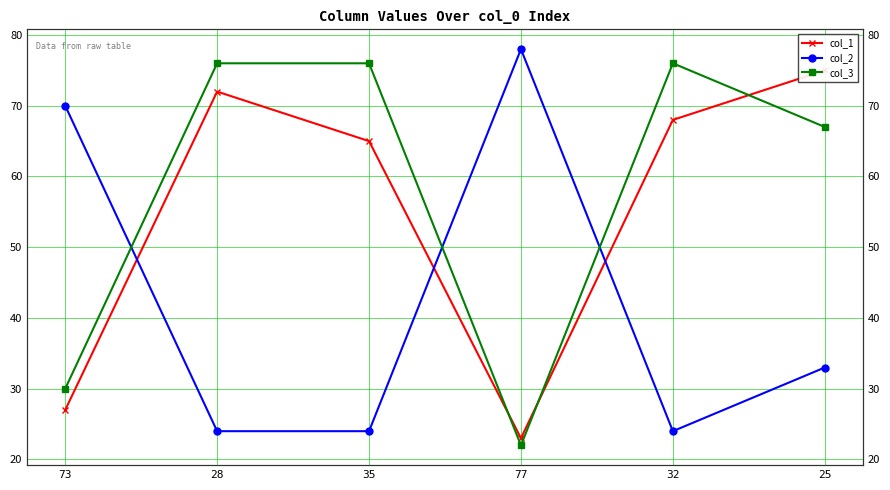

Reading right to left, extract all data points from this chart.

col_1: 75	68	23	65	72	27
col_2: 33	24	78	24	24	70
col_3: 67	76	22	76	76	30